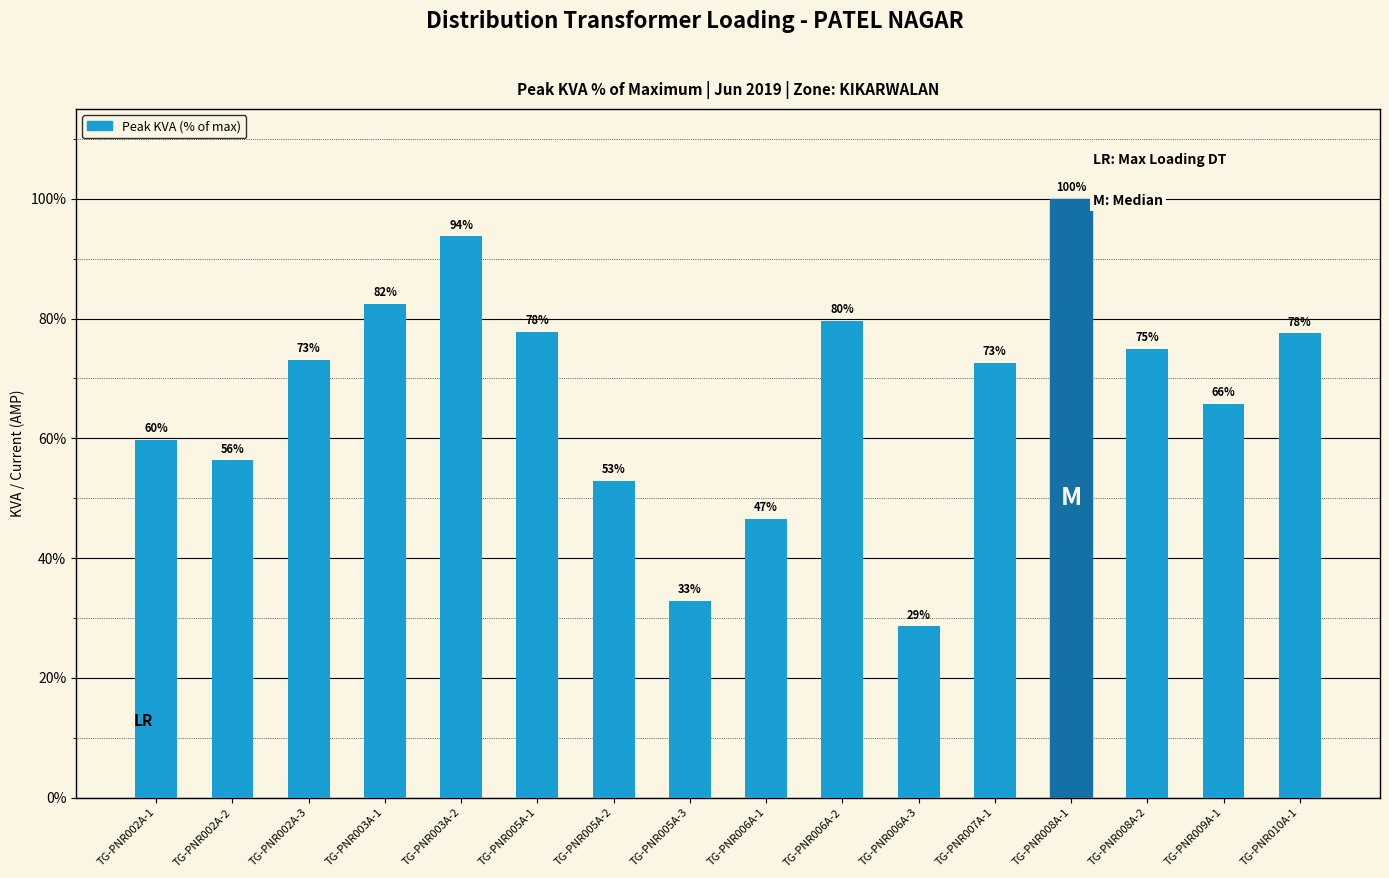

At which category does the chart reach its peak across all series?

TG-PNR008A-1